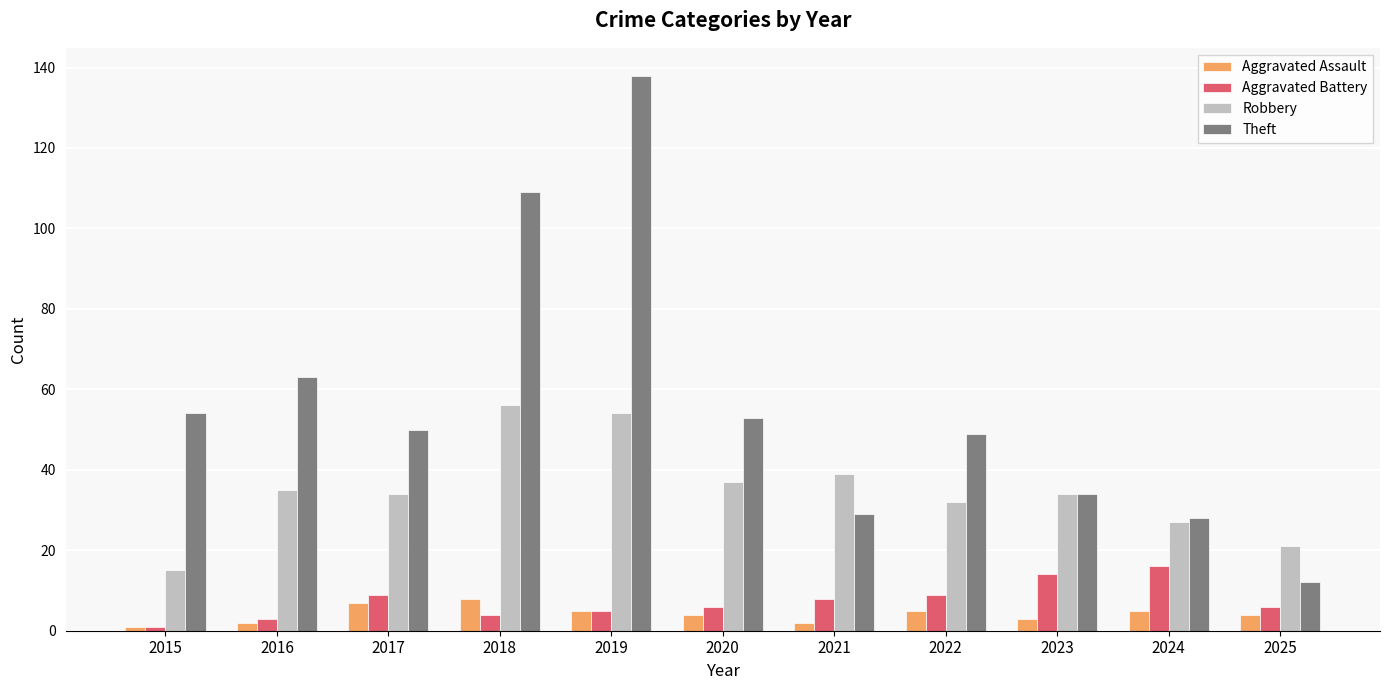

Read the Robbery value at 2024, to the nearest 5.

25